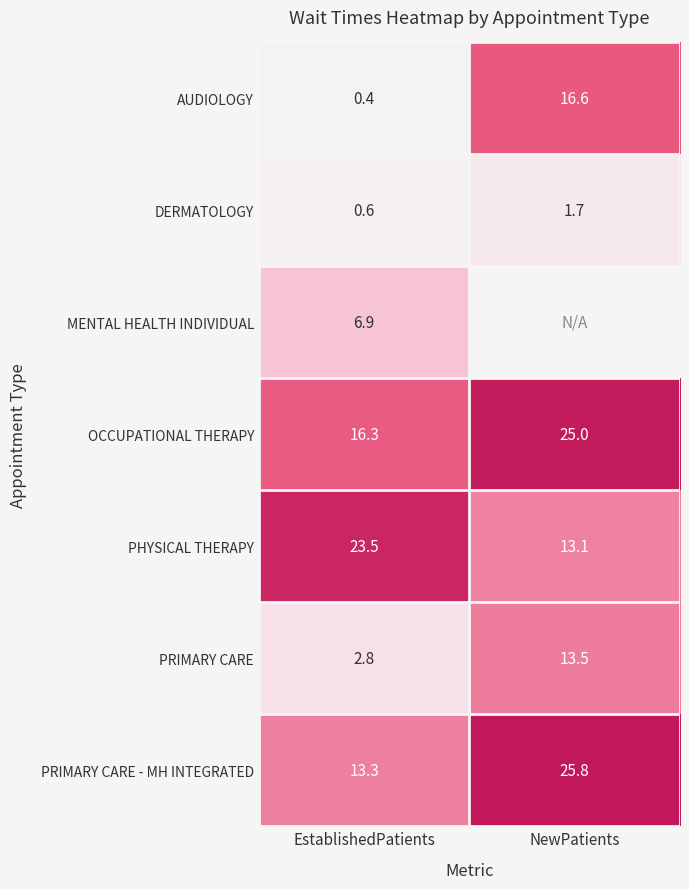

At EstablishedPatients, list the series in order from largest to smallest.

PHYSICAL THERAPY, OCCUPATIONAL THERAPY, PRIMARY CARE - MH INTEGRATED, MENTAL HEALTH INDIVIDUAL, PRIMARY CARE, DERMATOLOGY, AUDIOLOGY